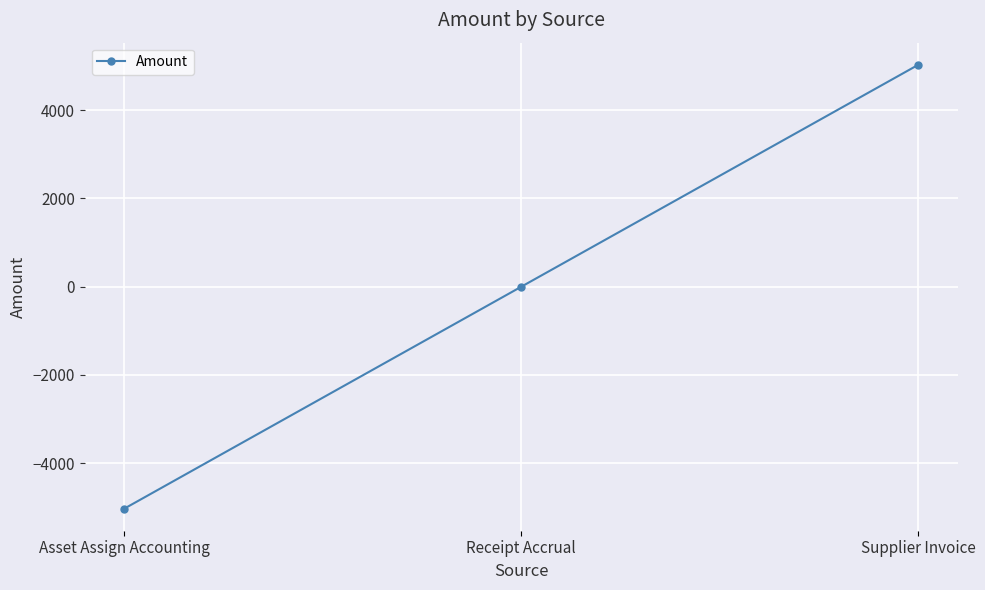

The value at Receipt Accrual is 0.0. True or false?

True